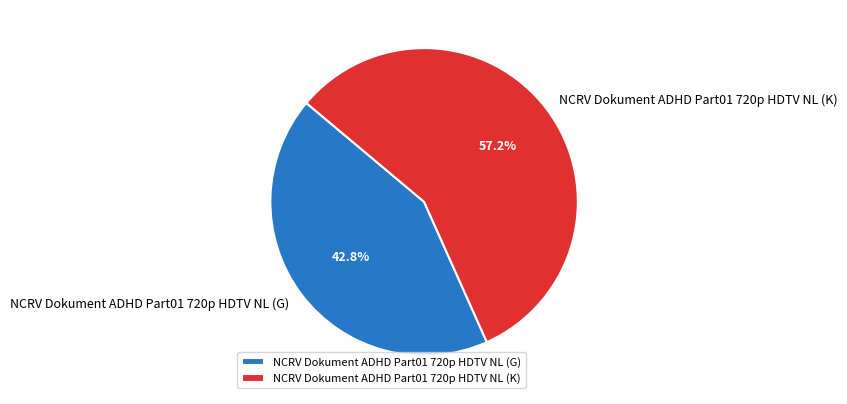

Do NCRV Dokument ADHD Part01 720p HDTV NL (K) and NCRV Dokument ADHD Part01 720p HDTV NL (G) together represent more than half of the pie?

Yes